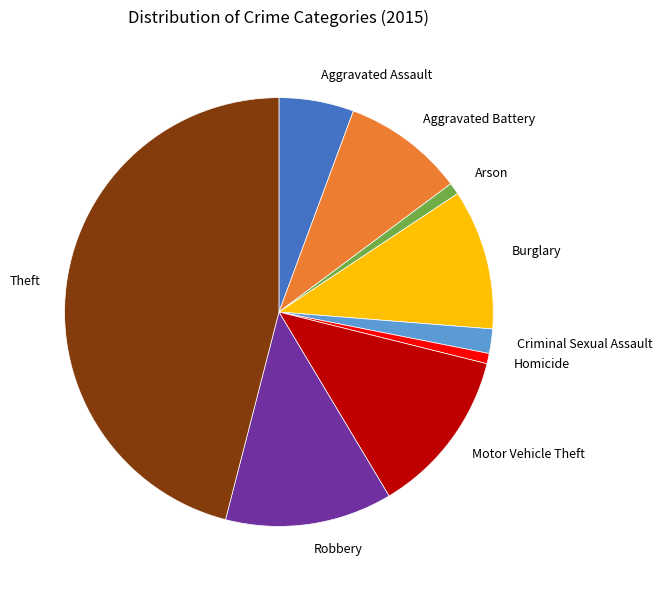

Does Theft account for over 50% of the chart?

No